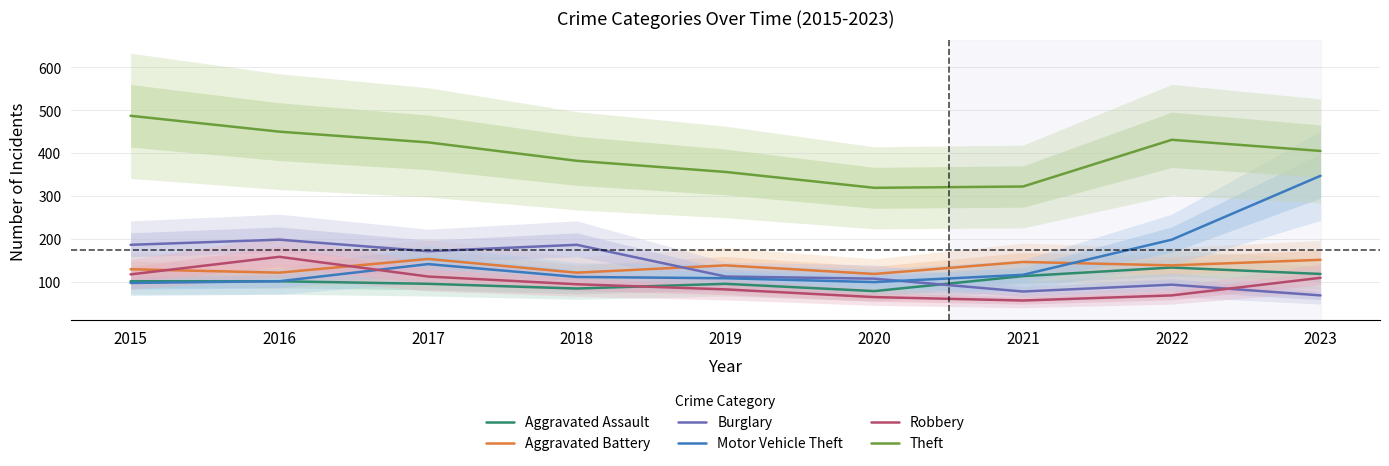

Where is the first local maximum for Aggravated Battery?

2017